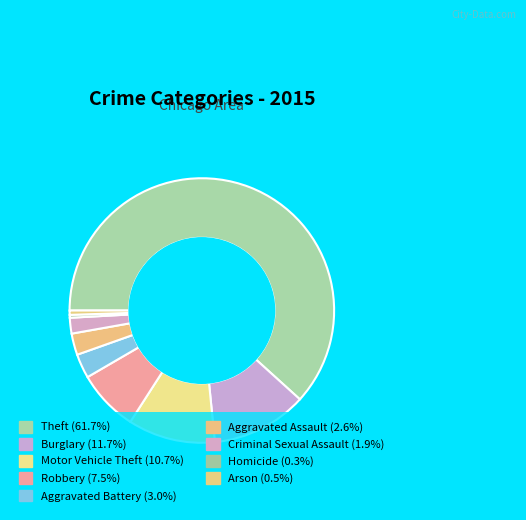

Count the number of slices in the pie.

9